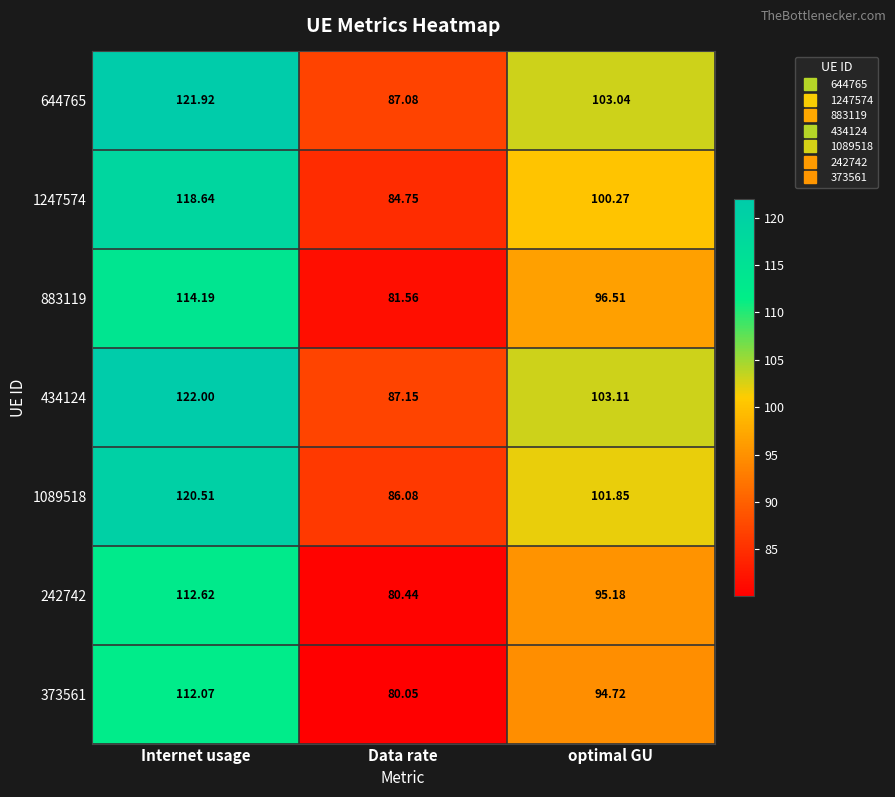

Where is 373561 nearest to the value 96?

optimal GU